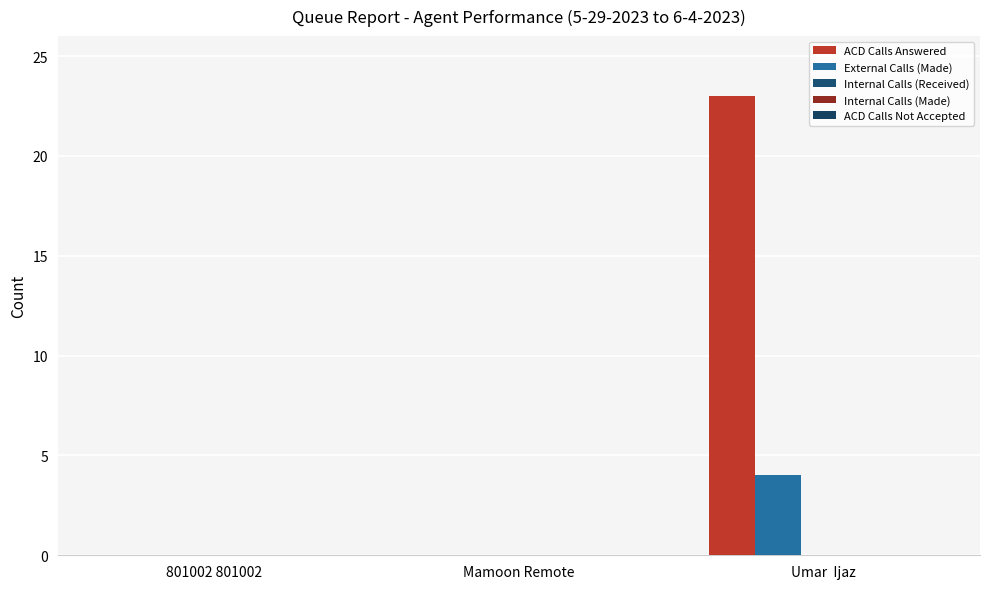

Does the chart contain stacked bars?

No